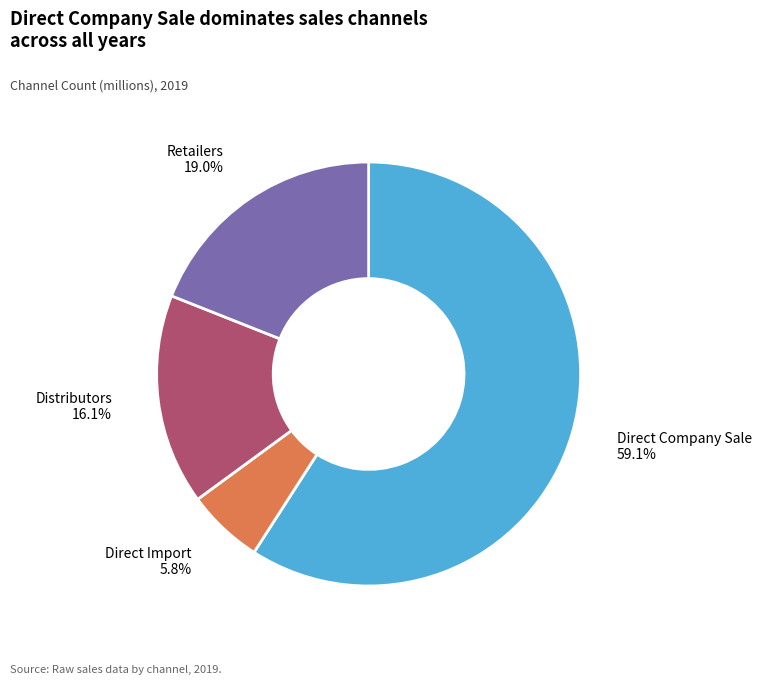

How many segments does this pie chart have?

4